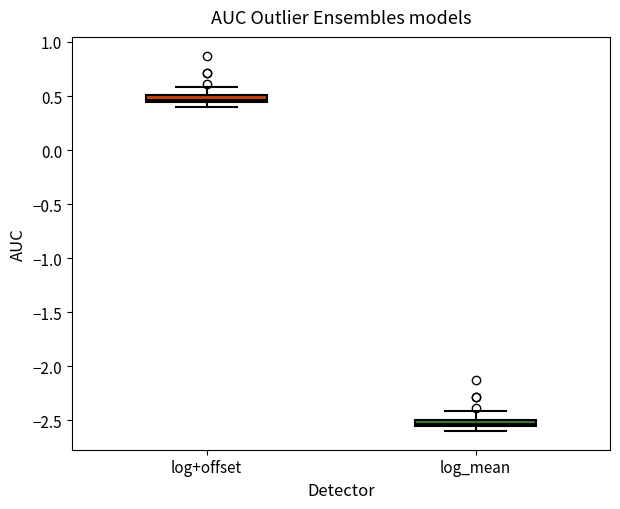

Which box's median line is the highest?

log+offset